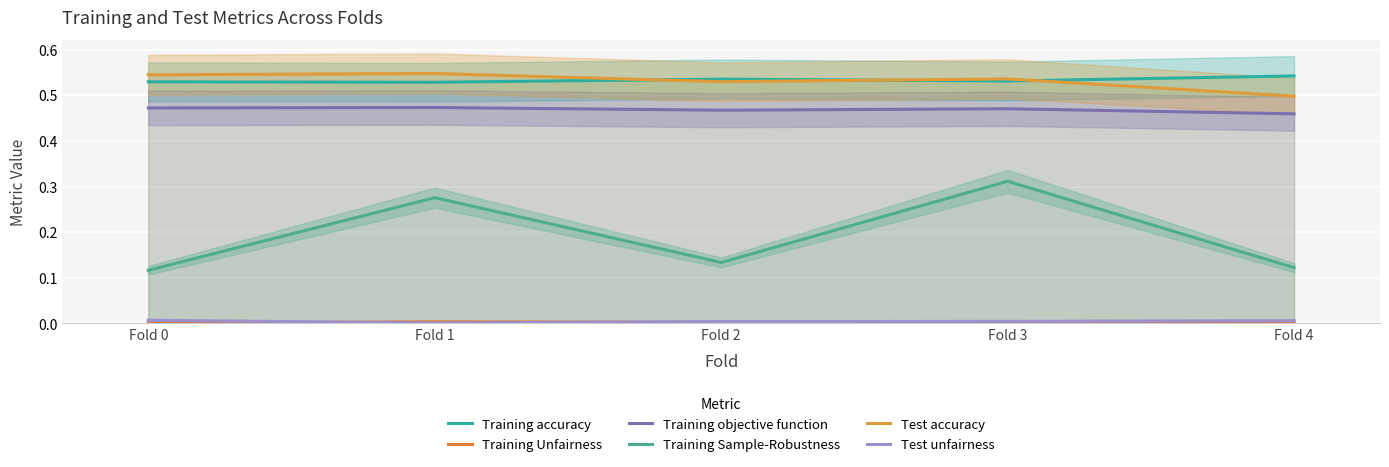

What is the sum of the Test accuracy values at Fold 1 and Fold 0?

1.1